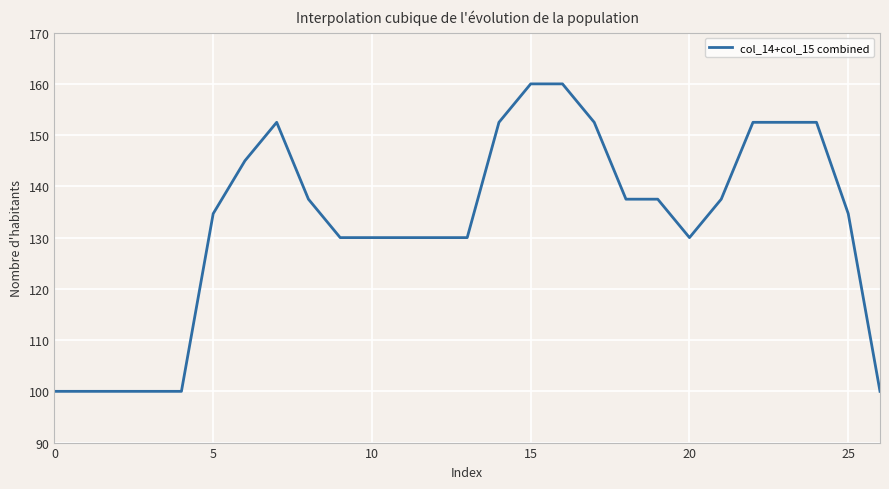

What is the minimum value shown in the chart?

100.0